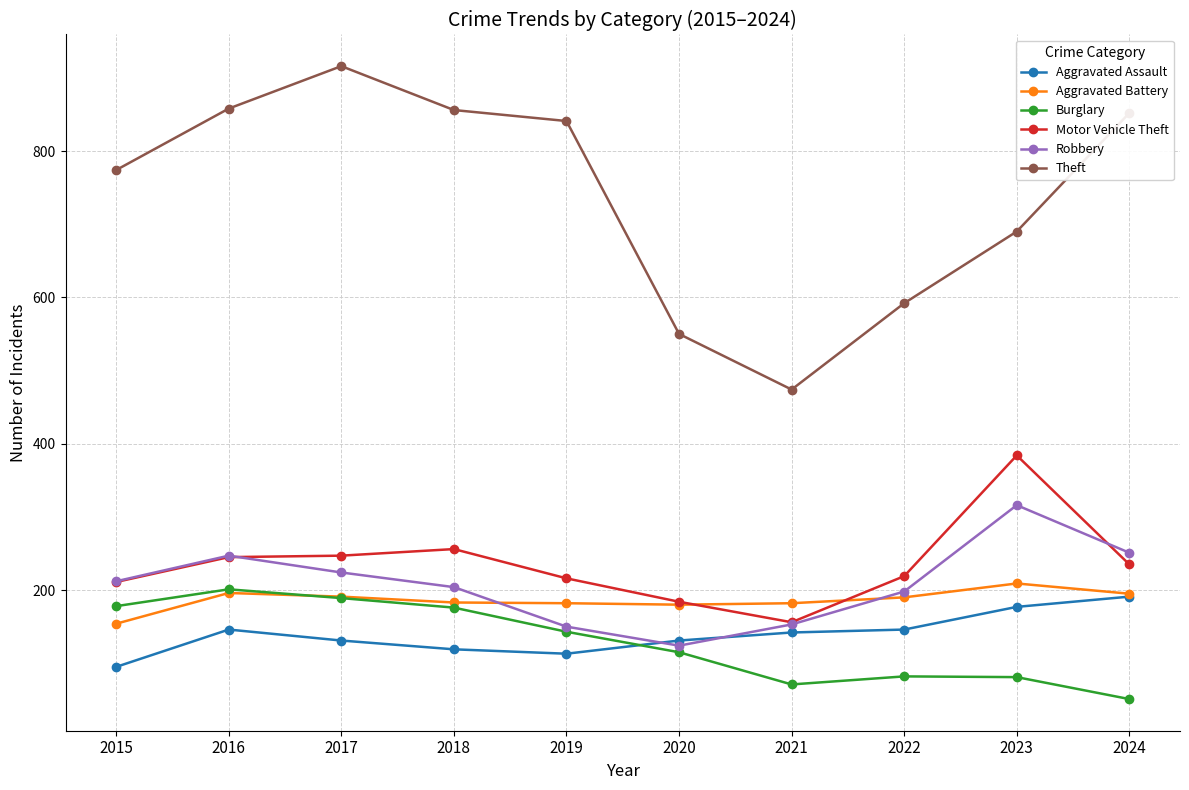

Does the chart display data point markers on the line(s)?

Yes